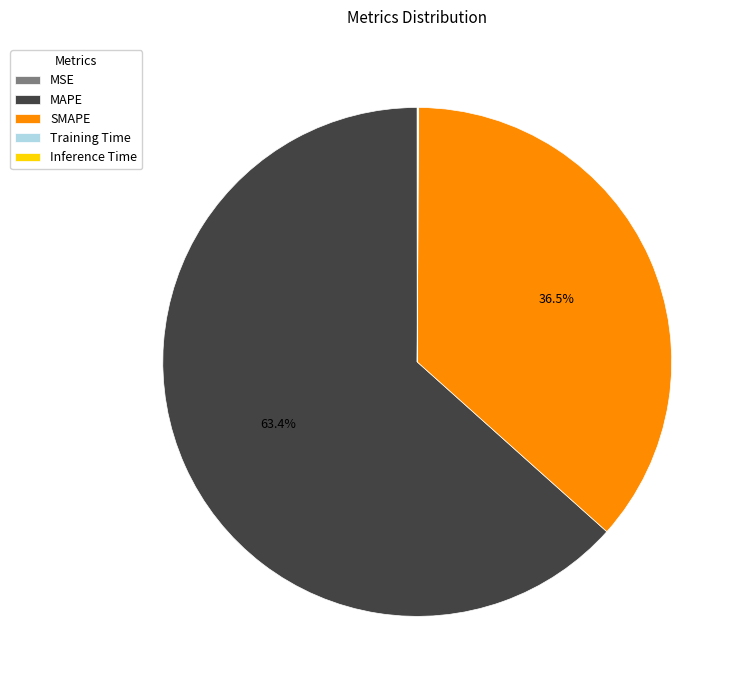

To the nearest percent, what is the difference between the largest and smallest slice percentages?

63%